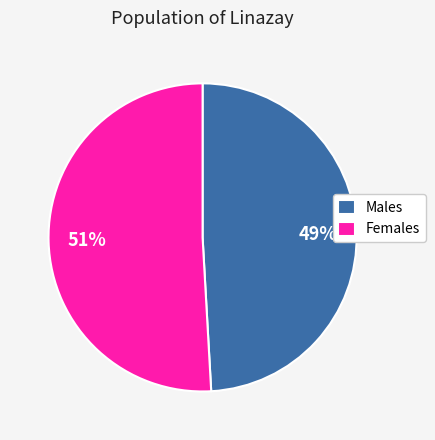

Which category has the smallest portion of the pie?

Males